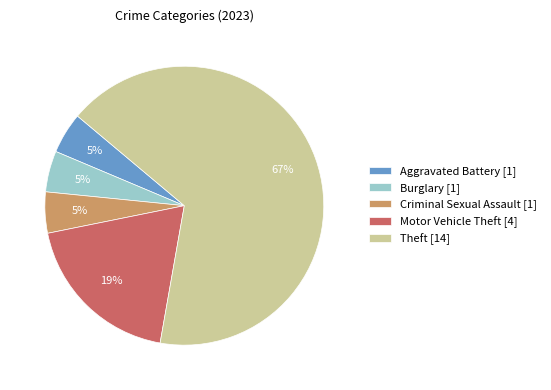

How many slices are in this pie chart?

5